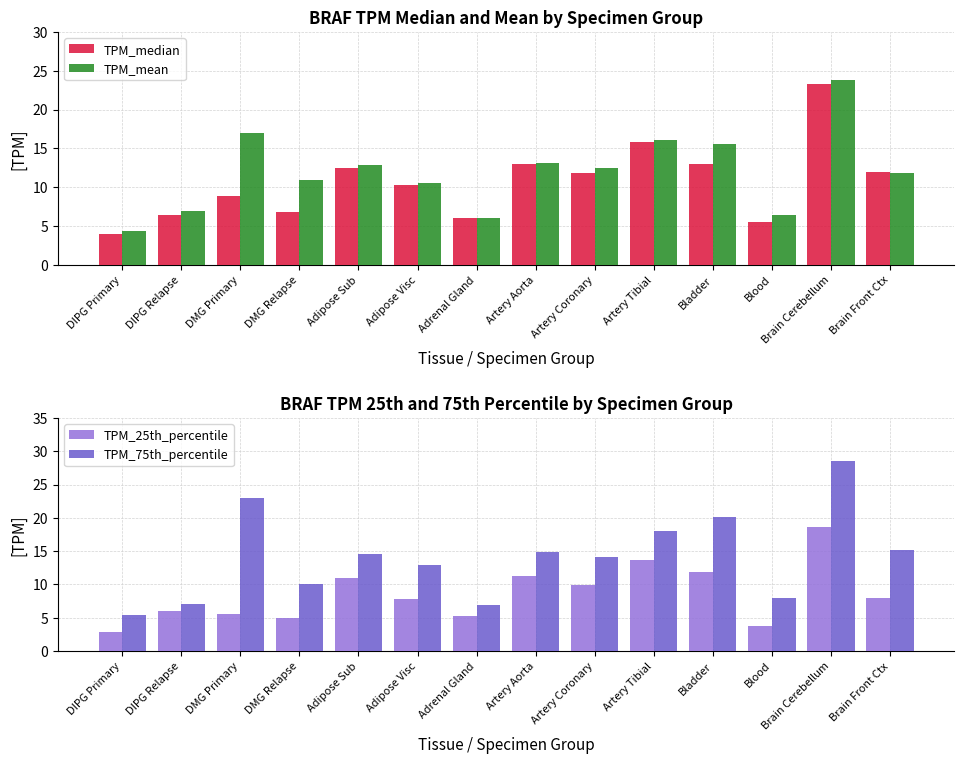

What is the difference between the maximum and minimum values in the TPM_median series?

19.3